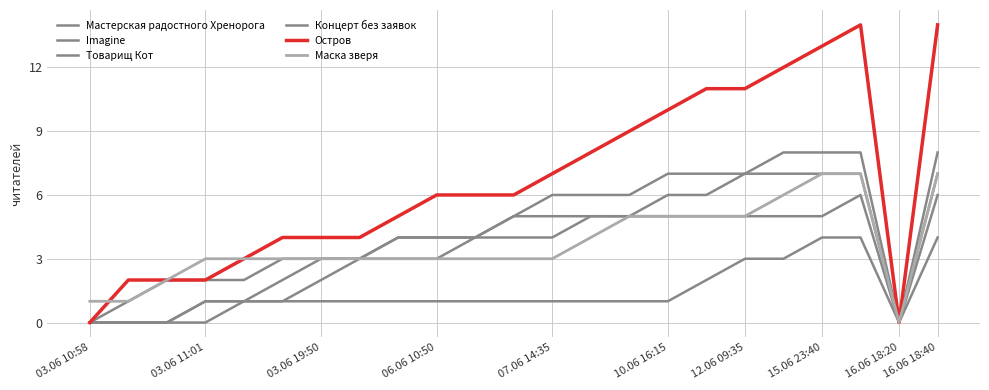

Rank the series by their maximum value, from lowest to highest.

Концерт без заявок, Товарищ Кот, Imagine, Маска зверя, Мастерская радостного Хренорога, Остров